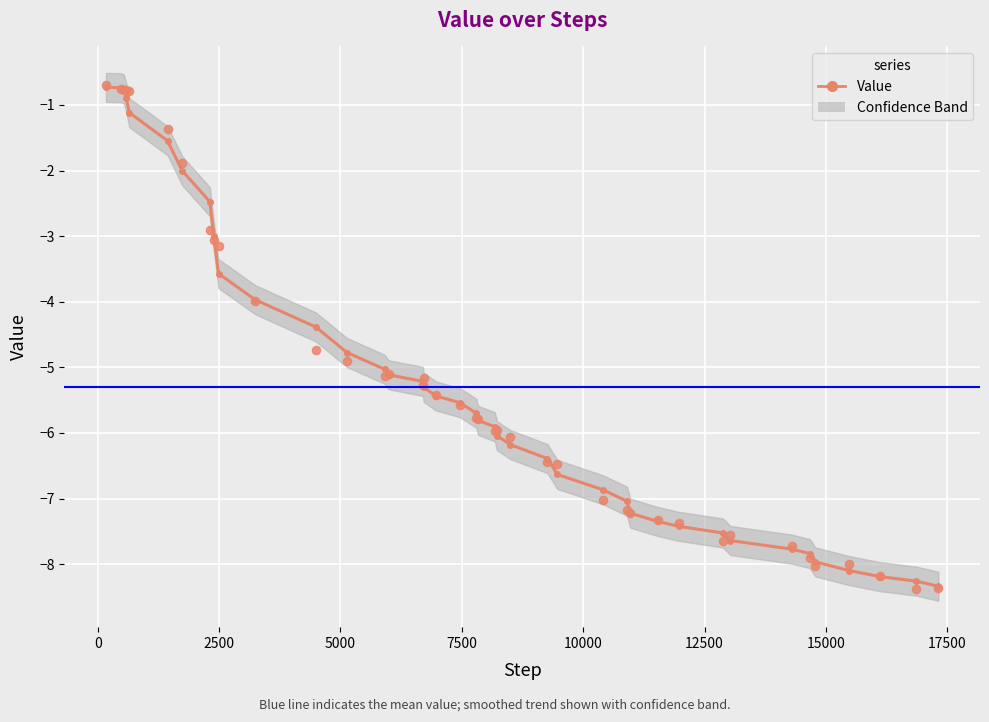

At how many categories does at least one series exceed -5?

13